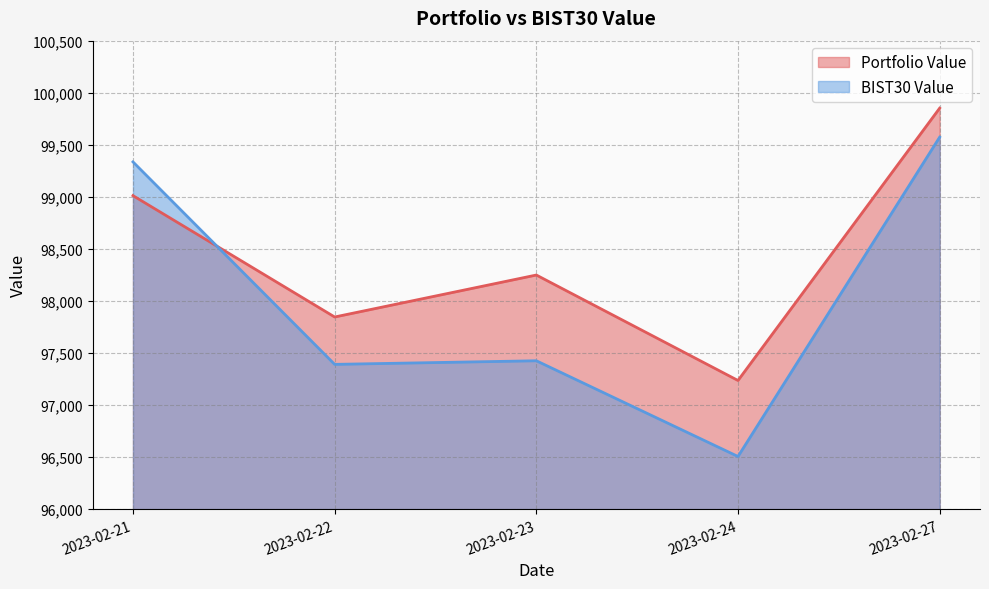

Which category has the highest value across all series?

2023-02-27